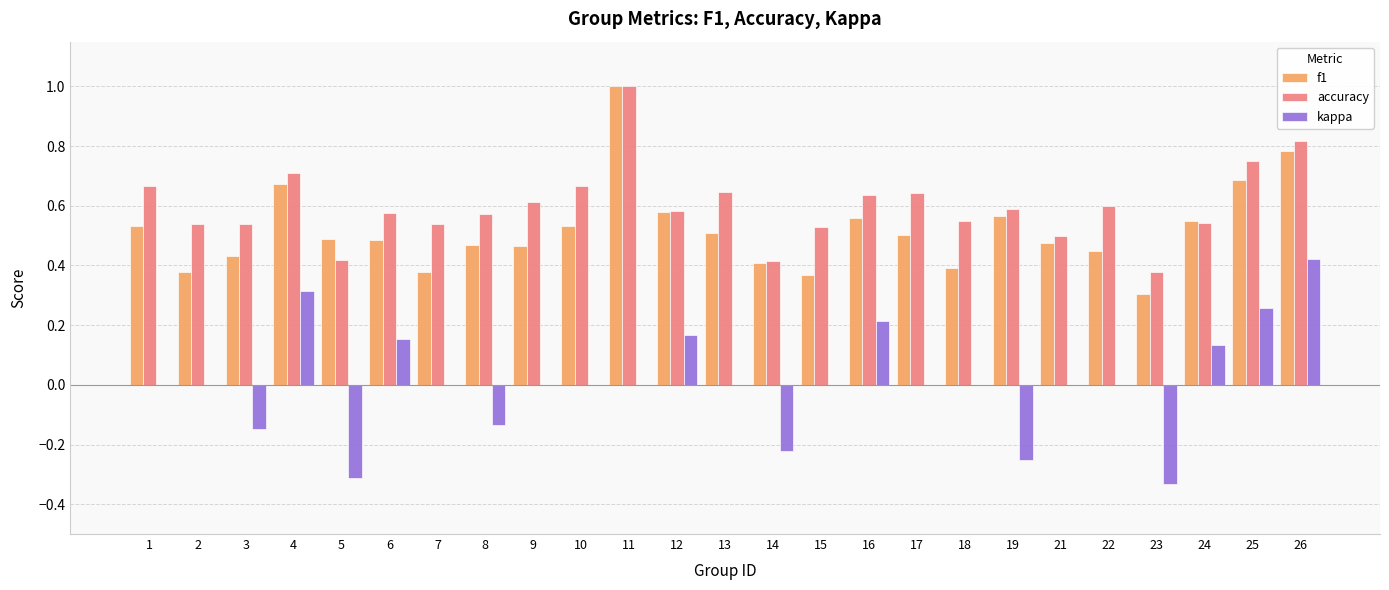

Is the value of kappa at 18 greater than the value of accuracy at 15?

No